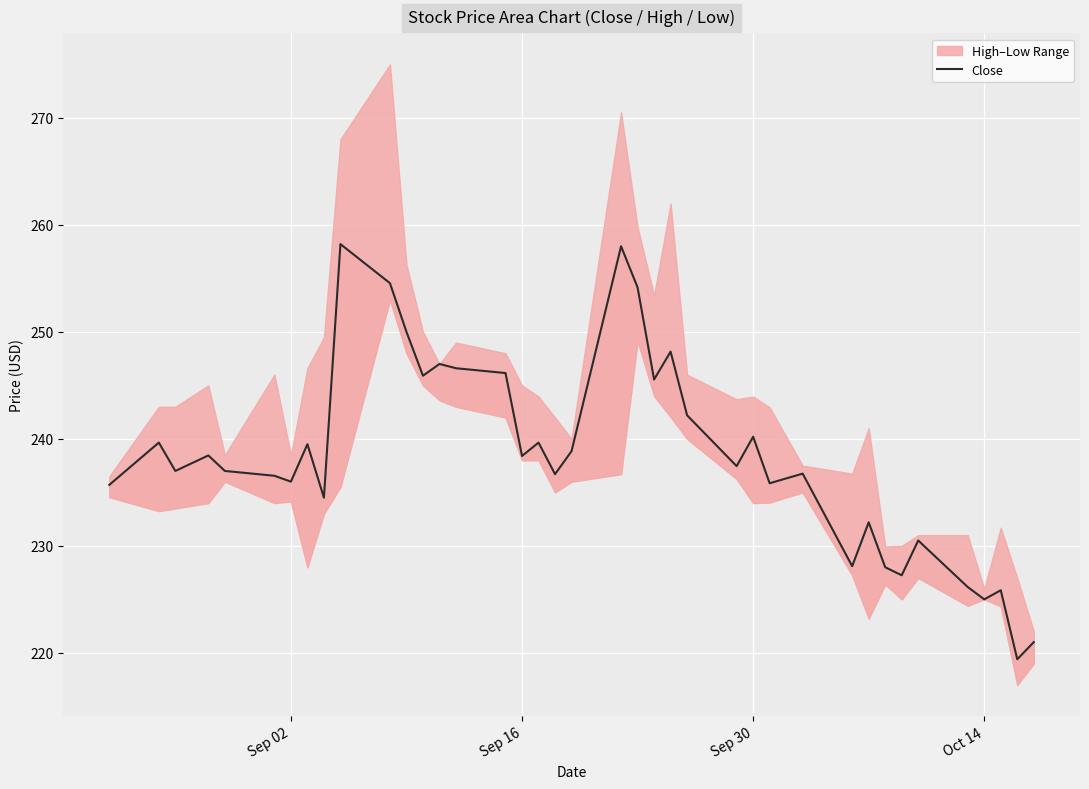

How many interior local peaks (higher than both neighbors) does the data have?

13